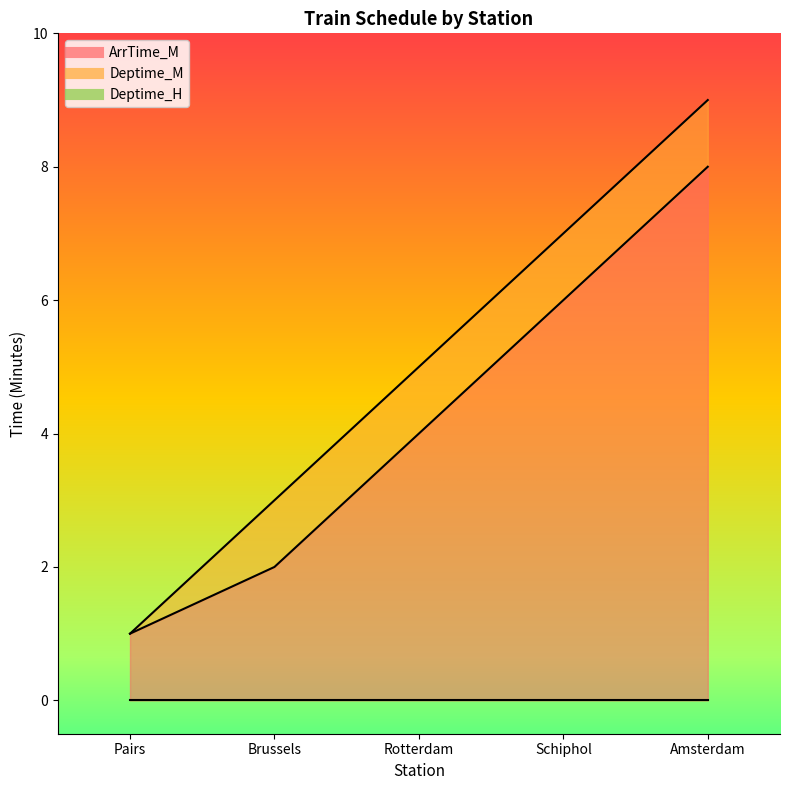

True or false: ArrTime_M and Deptime_M intersect in this chart.

False